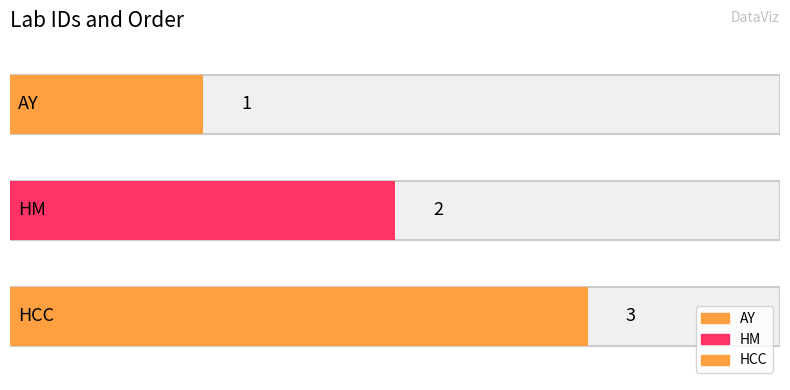

What is the average value?

2